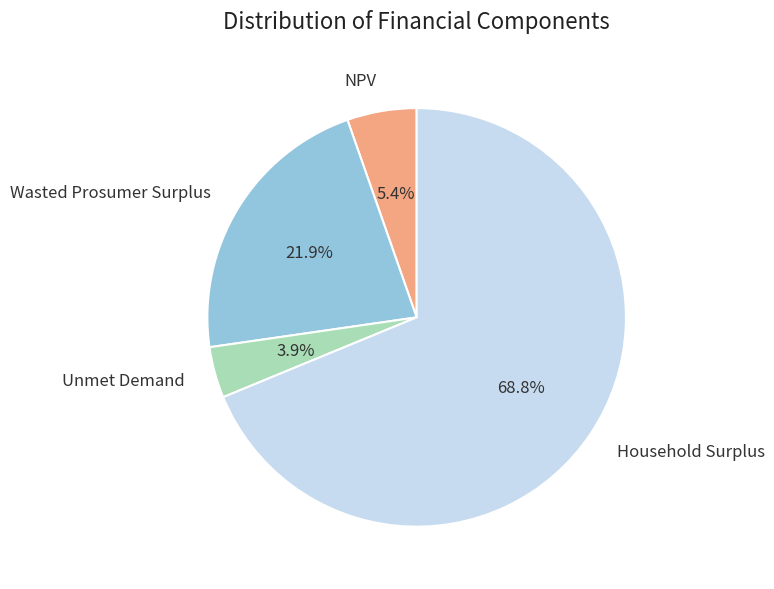

Count the number of slices in the pie.

4